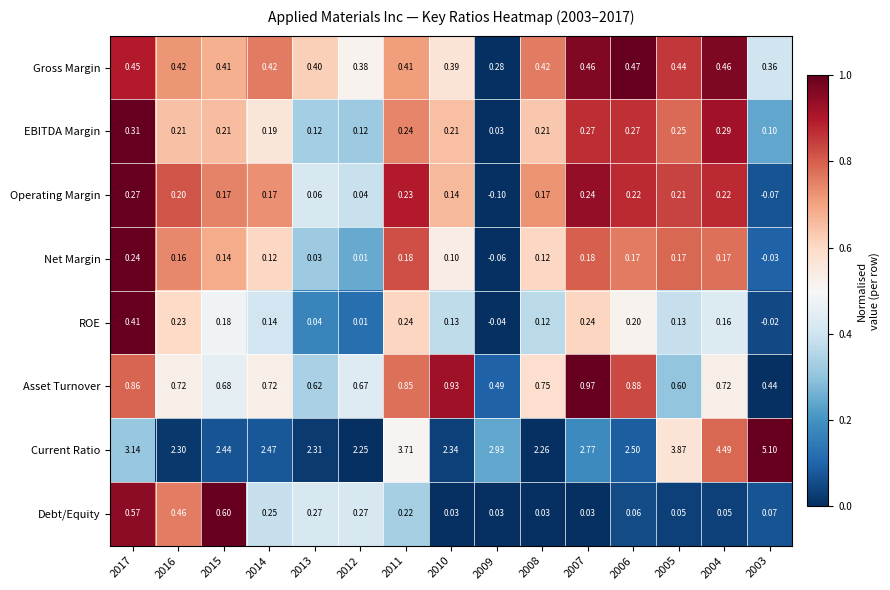

Which series changed the most between 2012 and 2009?

Current Ratio